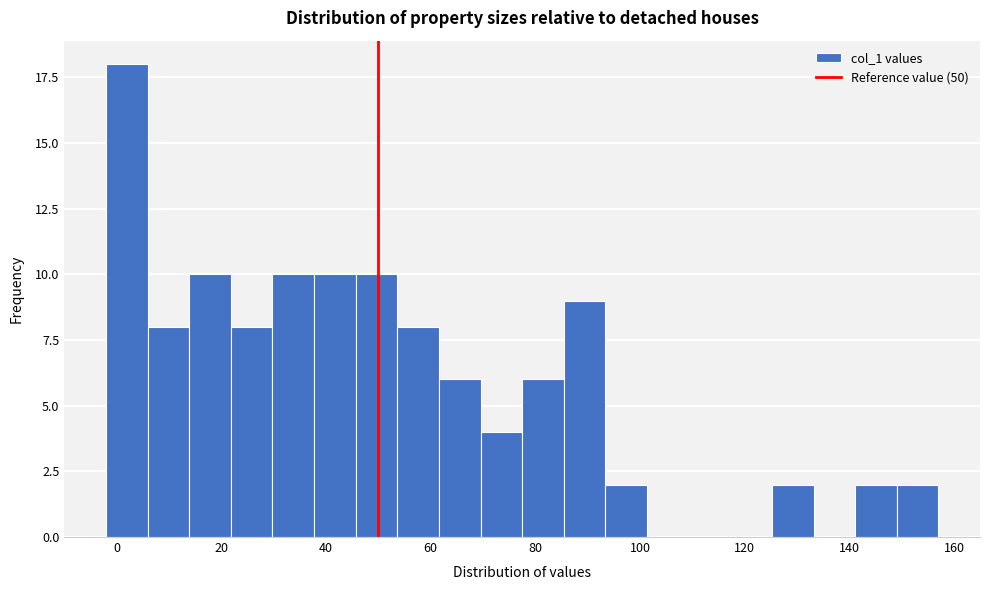

Around what value on the x-axis is the tallest bar? Give the approximate position of its centre, as read against the axis.

2